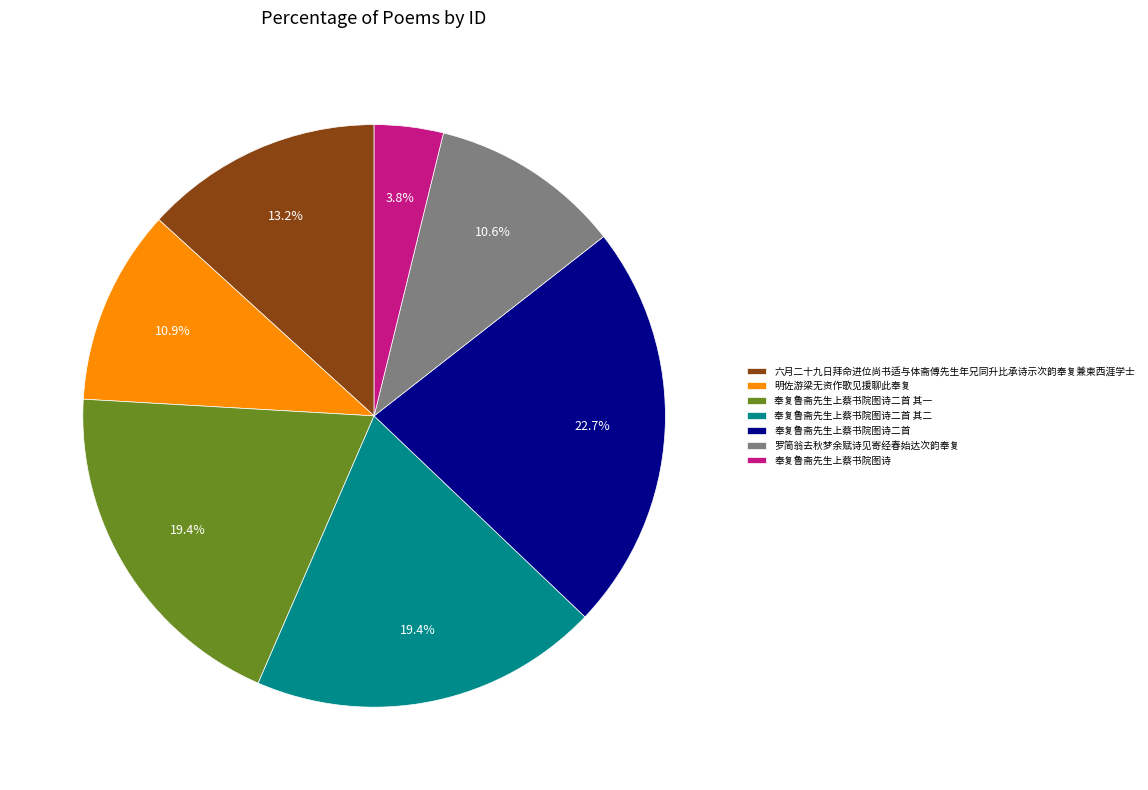

How many slices are in this pie chart?

7